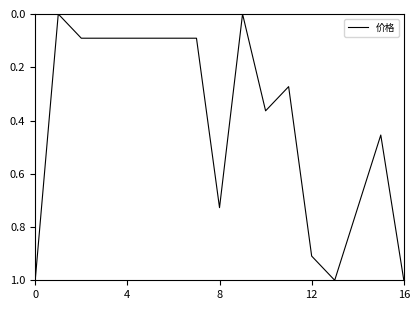

What is the difference between the maximum and minimum values?

1.0